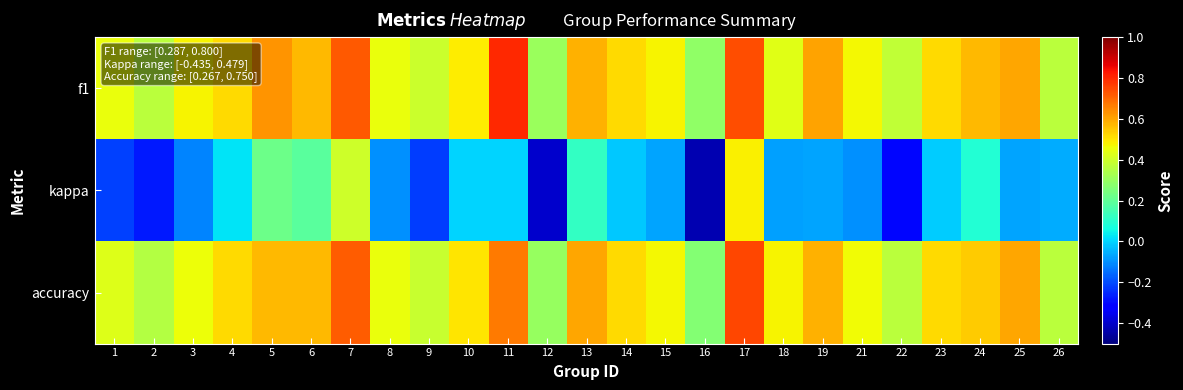

Which has a higher value, 12 or 14?

14